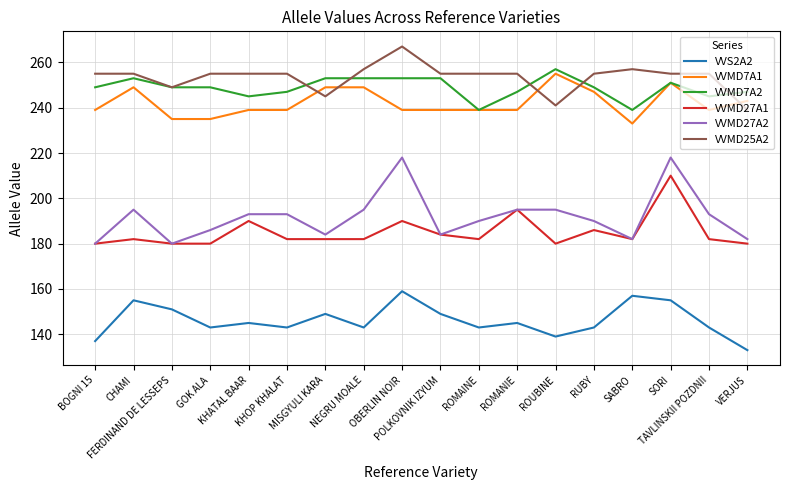

Does the chart have visible grid lines?

Yes